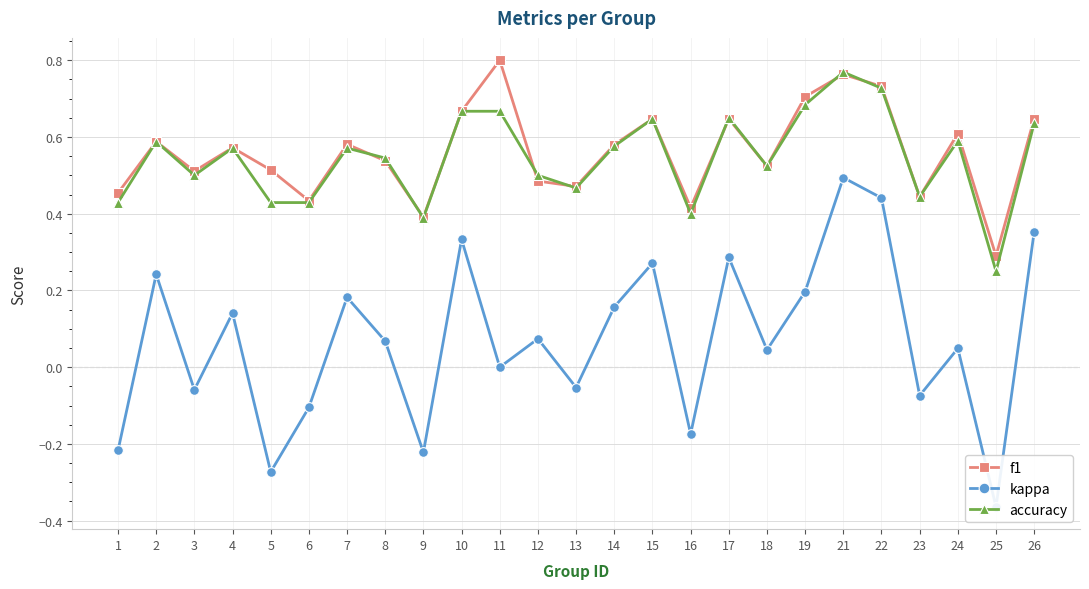

Between 12 and 18, which series saw the biggest shift?

f1